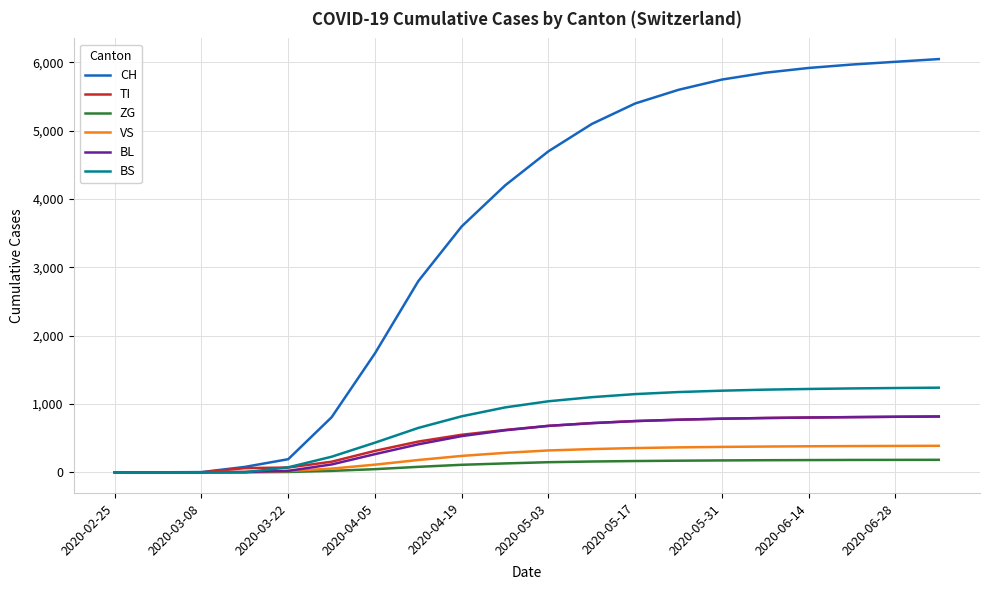

Which series has the widest spread of values?

CH